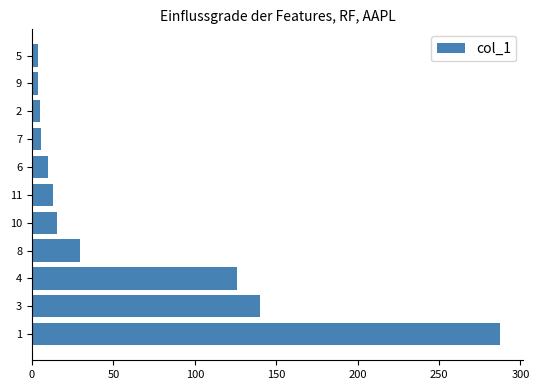

What is the maximum value shown in the chart?

287.4